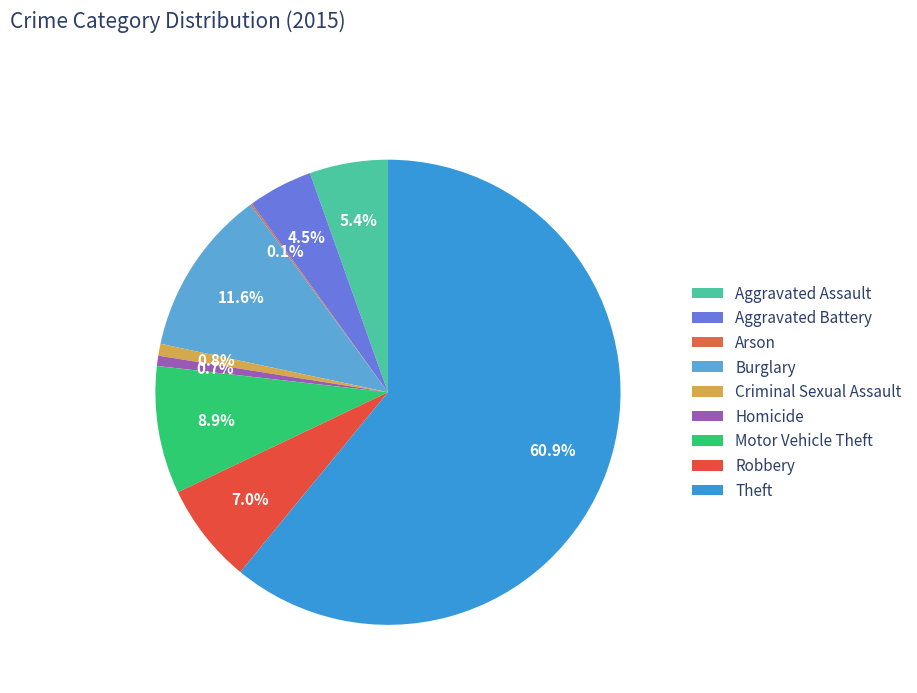

To the nearest percent, what portion does Aggravated Assault represent?

5%